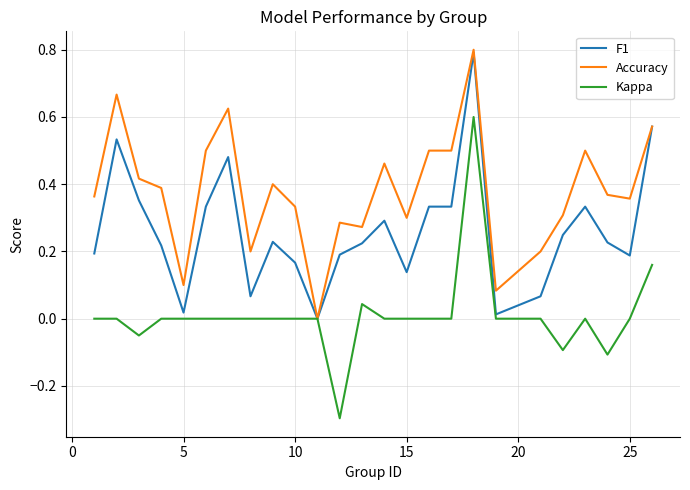

Which series has the largest total across all categories?

Accuracy